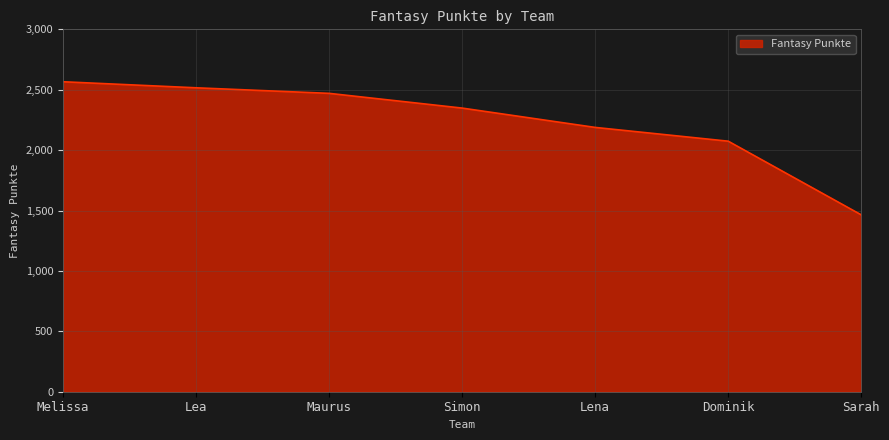

Does the chart have visible grid lines?

Yes